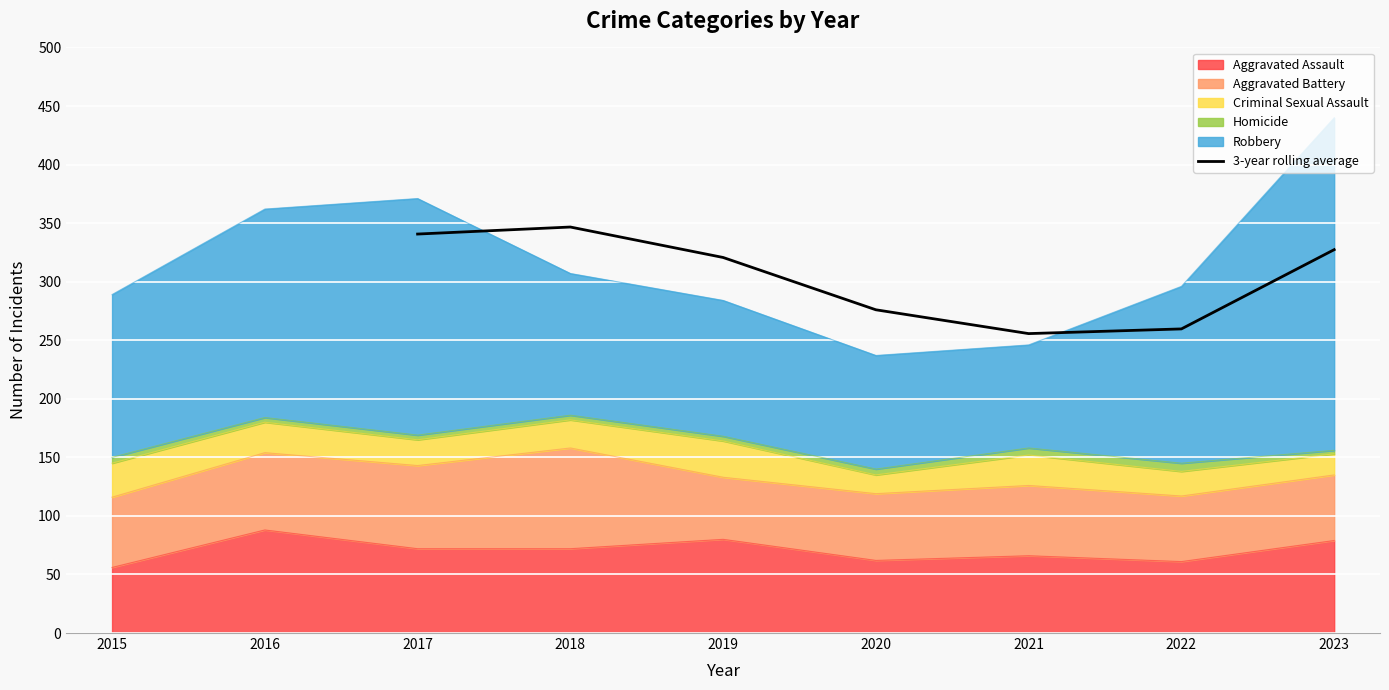

What is the smallest value displayed?

255.7